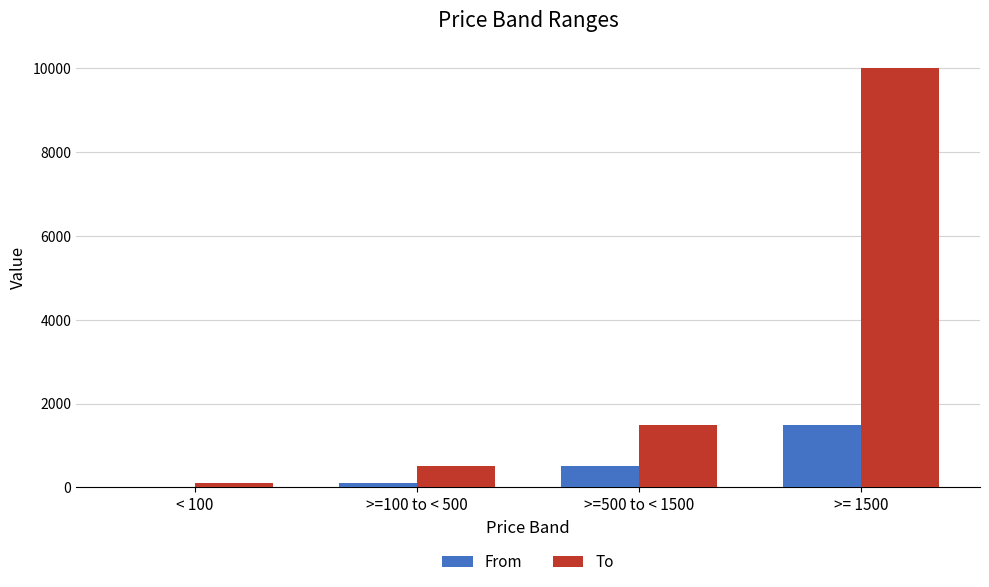

True or false: To has a value of 500 at >=100 to < 500.

True